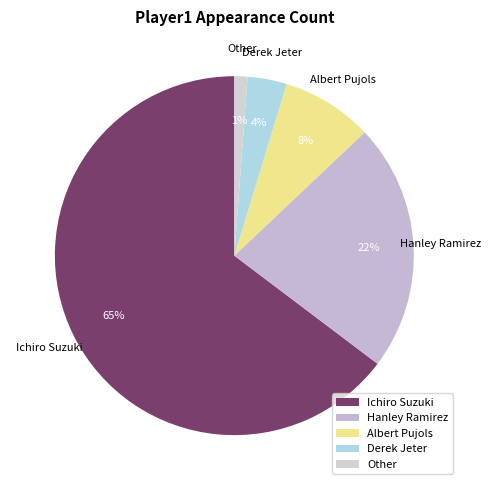

True or false: Ichiro Suzuki accounts for 65% of the total.

True